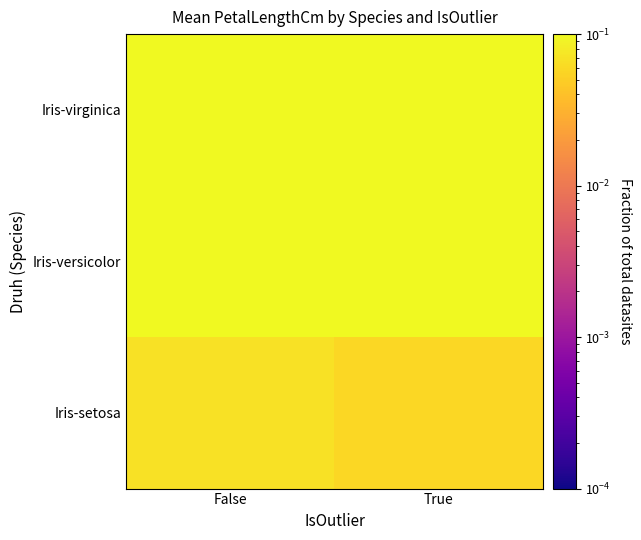

At how many categories does at least one series exceed 0?

2